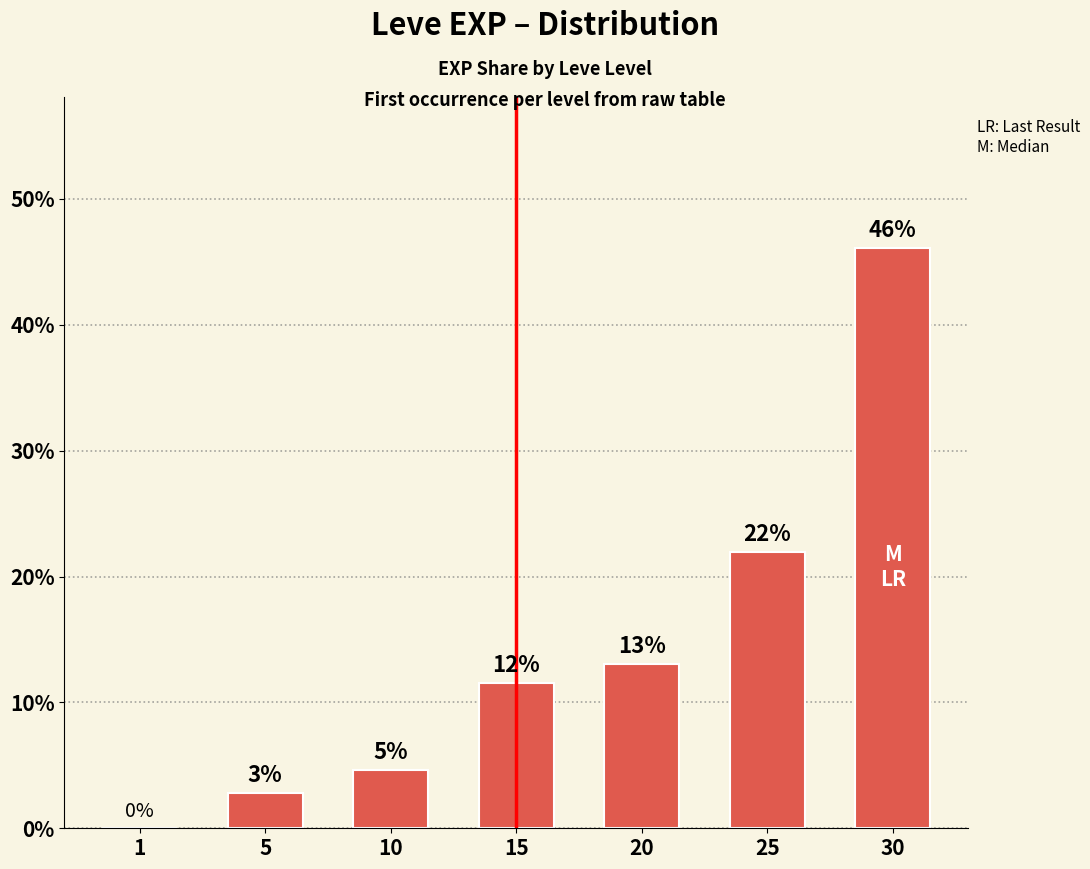

What value does the data have at 5?

2.8